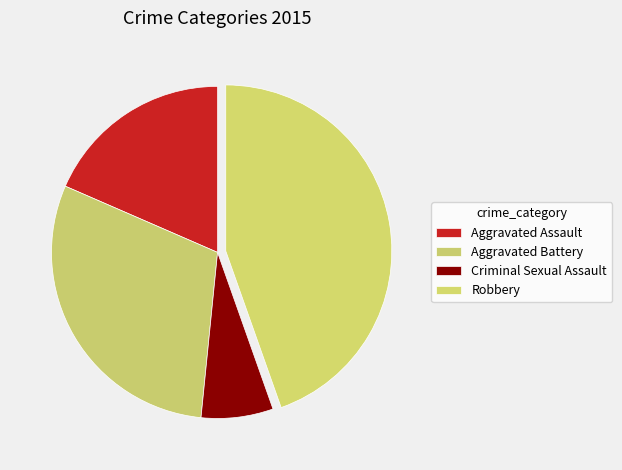

Count the number of slices in the pie.

4